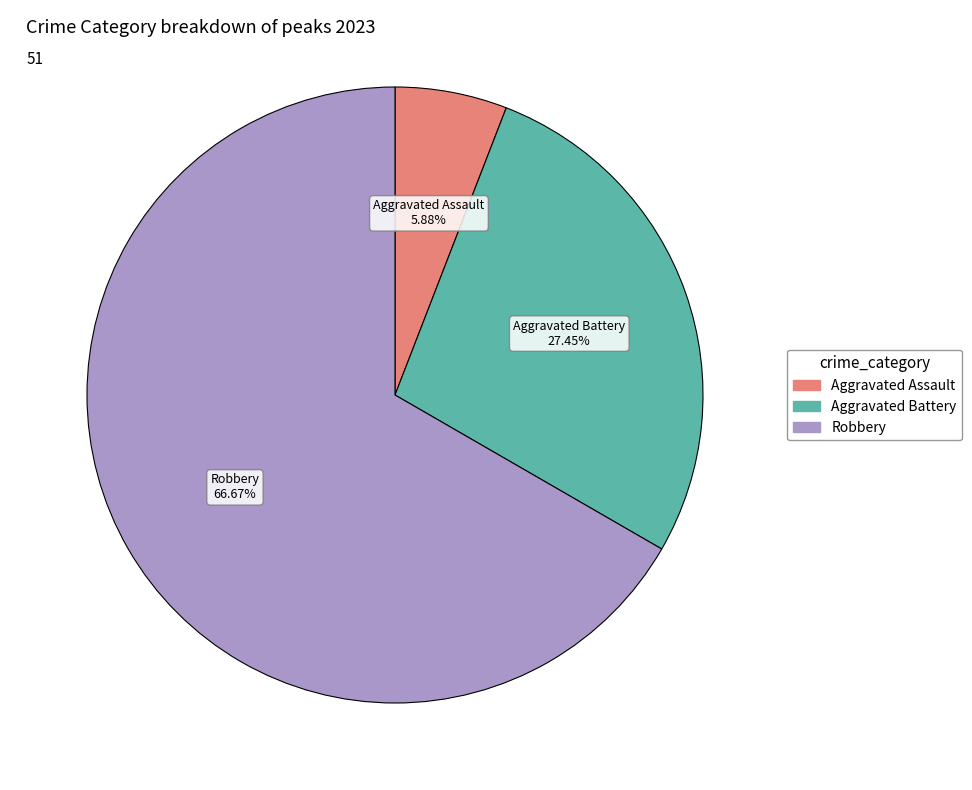

How many segments does this pie chart have?

3